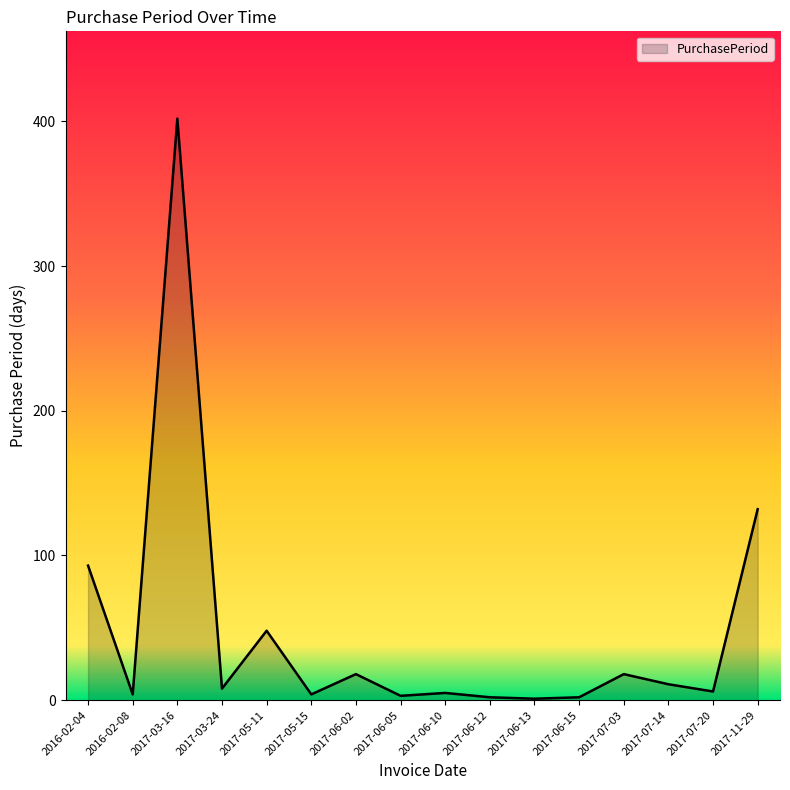

What is the smallest value displayed?

1